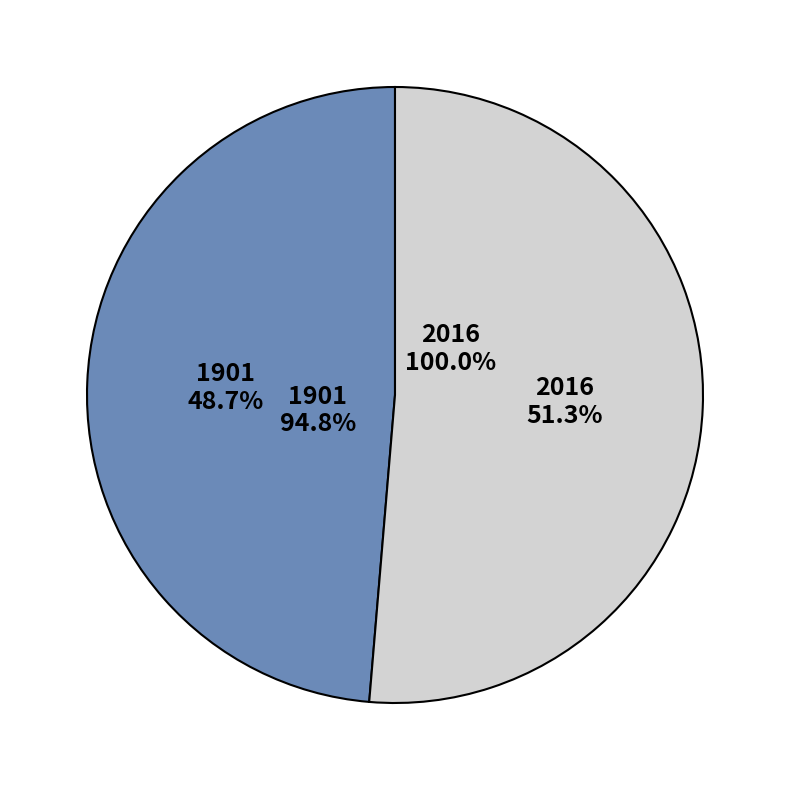

What percentage is NOT represented by 2016?

48.7%